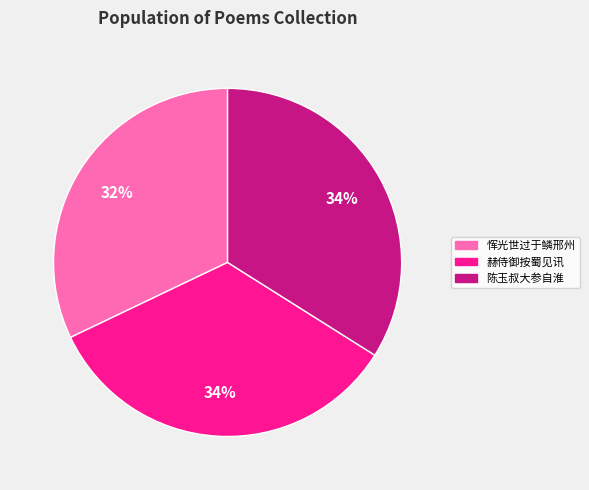

Is there any slice that represents more than half of the pie?

No